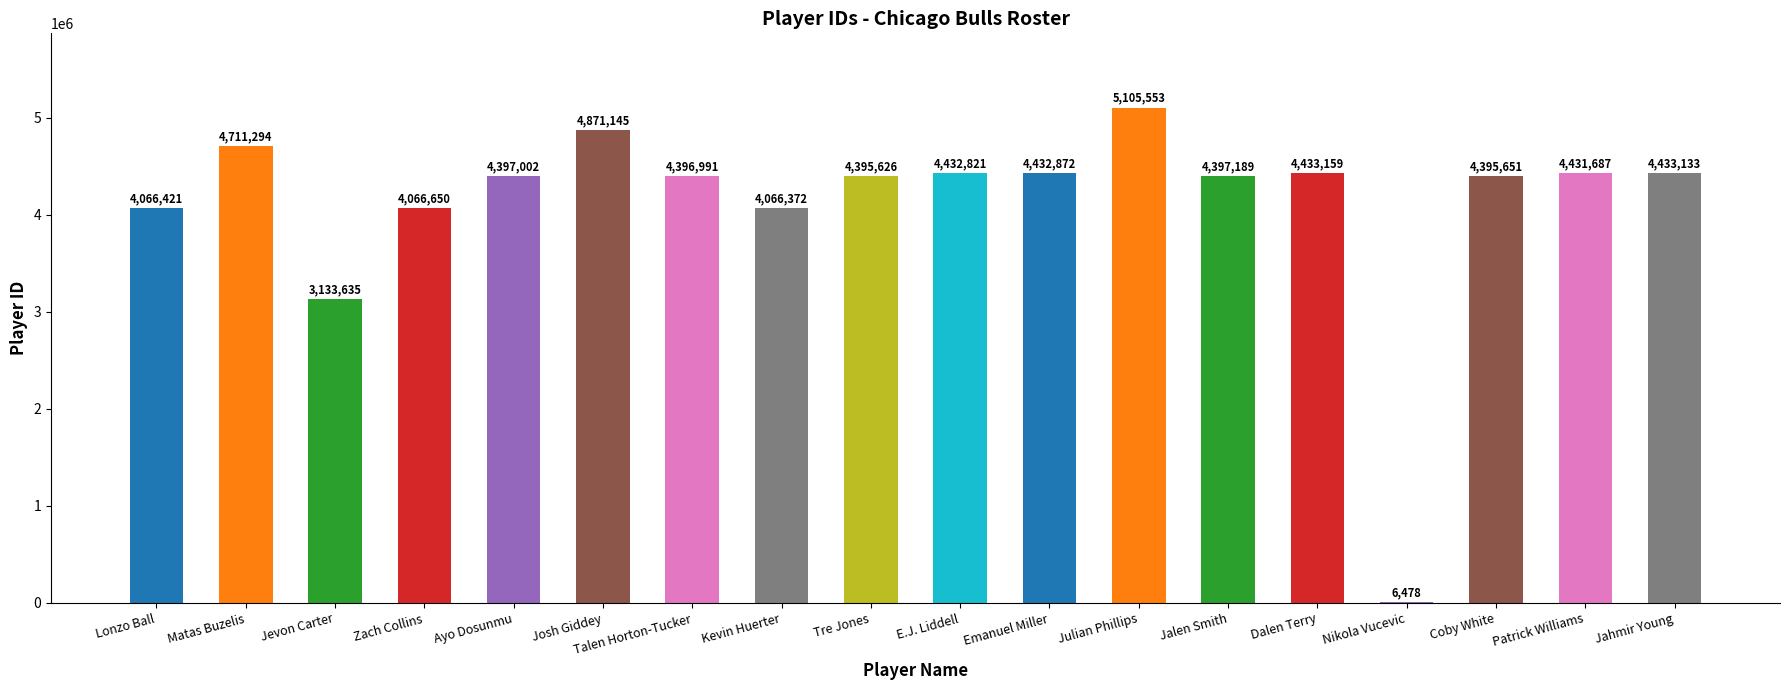

Reading left to right, extract all data points from this chart.

4066421	4711294	3133635	4066650	4397002	4871145	4396991	4066372	4395626	4432821	4432872	5105553	4397189	4433159	6478	4395651	4431687	4433133